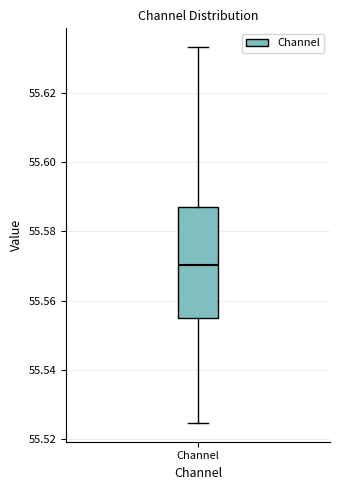

Transcribe this box plot: give where the median line is, the range the box spans, and where the two whiskers end, as read against the y-axis. The values are not printed on the chart, so give them approximately, as read against the axis.

median 55.570, box 55.556 to 55.586, whiskers 55.524 to 55.634